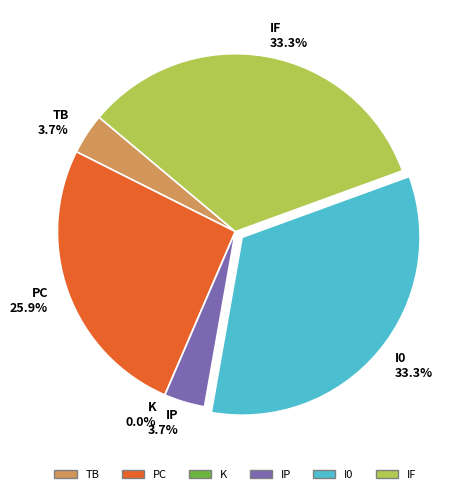

To the nearest percent, what percentage of the pie is I0?

33%